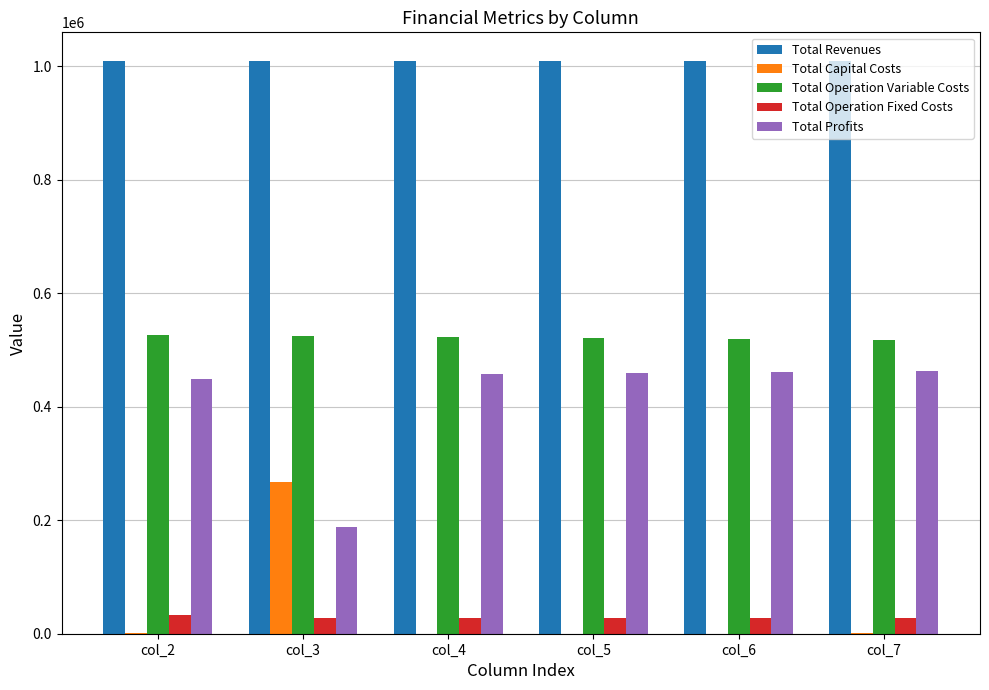

Count the number of categories in the chart.

6